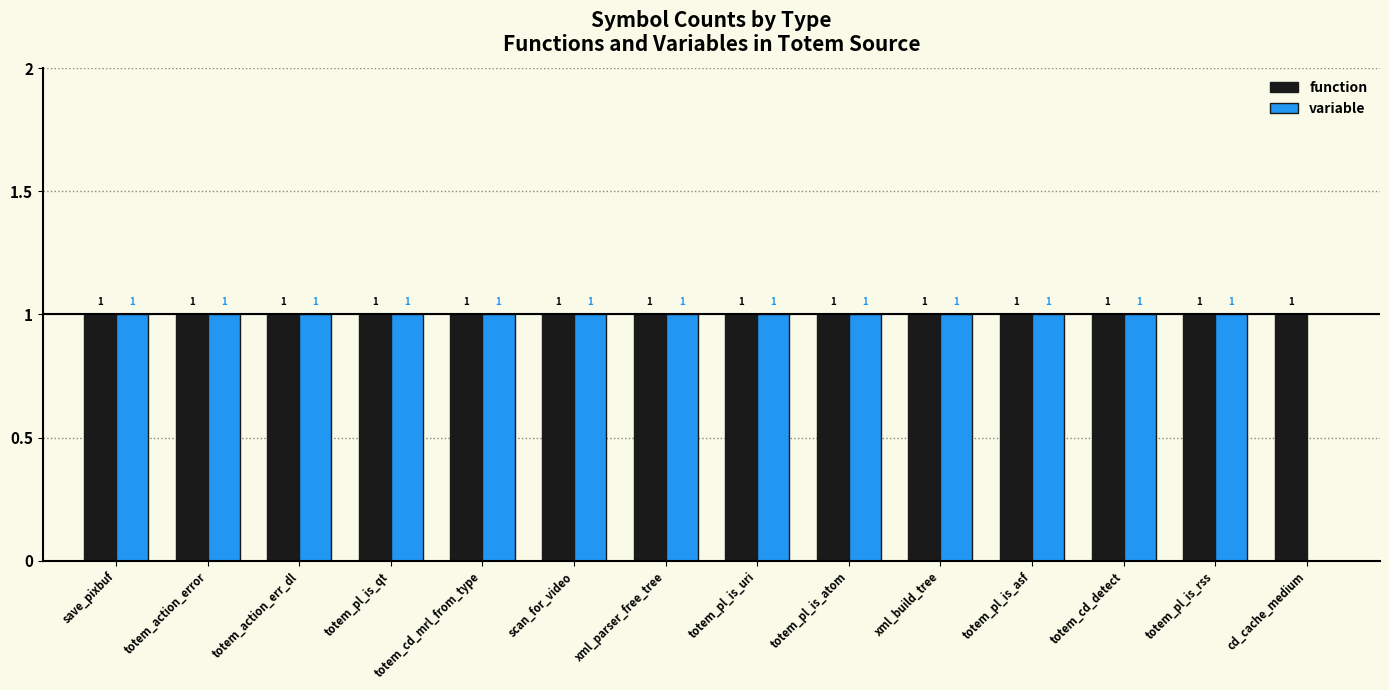

What value does the variable series have at scan_for_video?

1